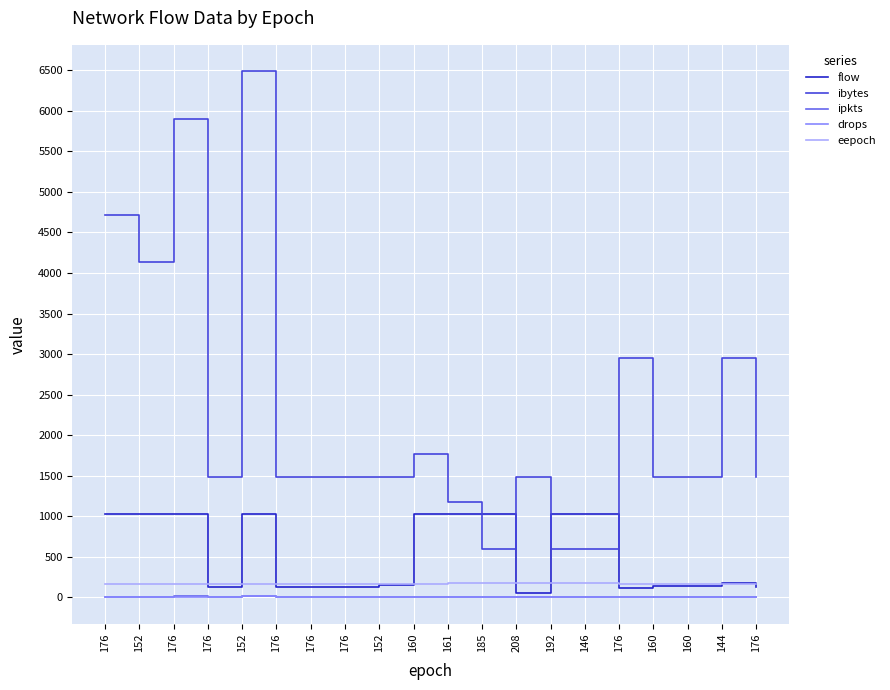

How many lines are shown in the chart?

5